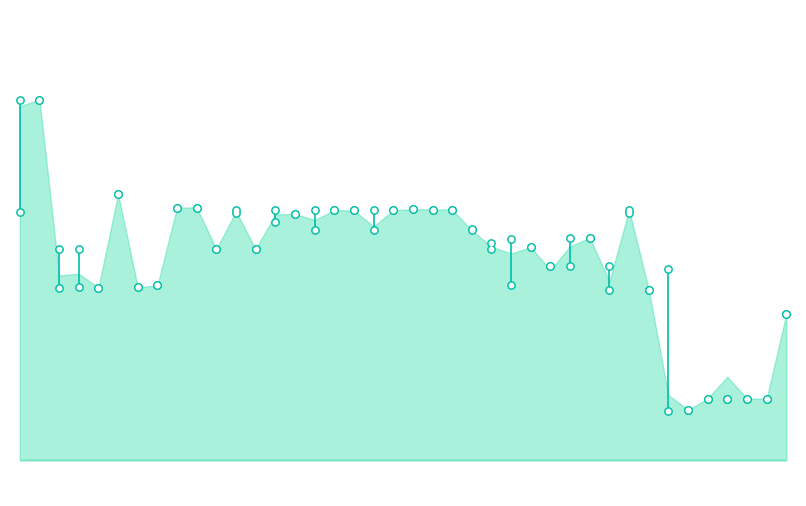

What are all the series names shown in the legend?

h, l